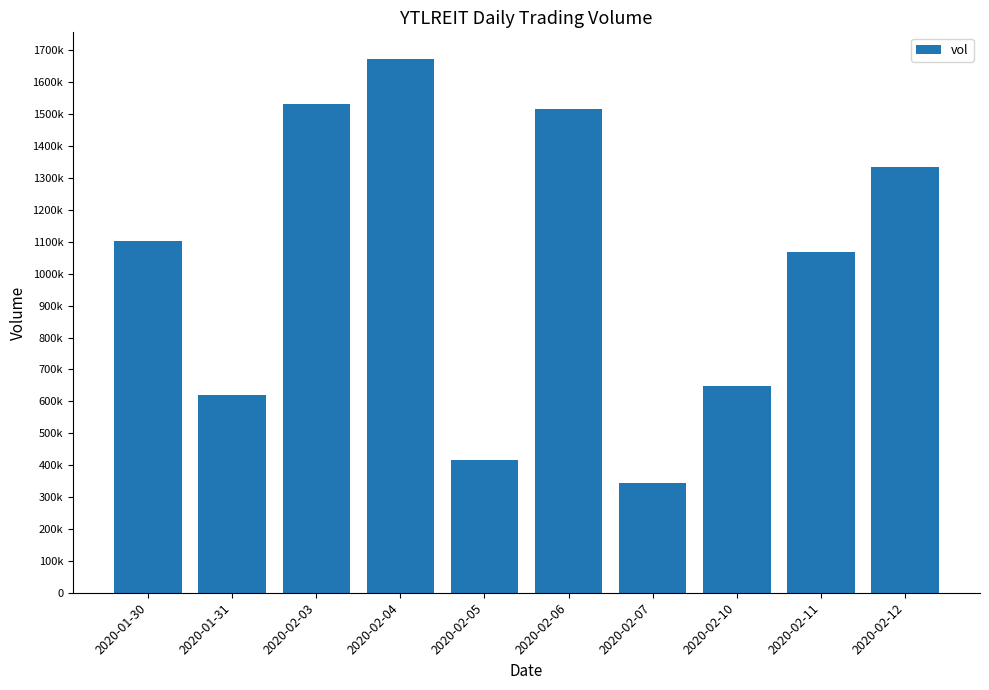

Reading right to left, extract all data points from this chart.

2020-02-12=1333700	2020-02-11=1067000	2020-02-10=646800	2020-02-07=343600	2020-02-06=1515200	2020-02-05=414800	2020-02-04=1672900	2020-02-03=1531400	2020-01-31=619200	2020-01-30=1102300